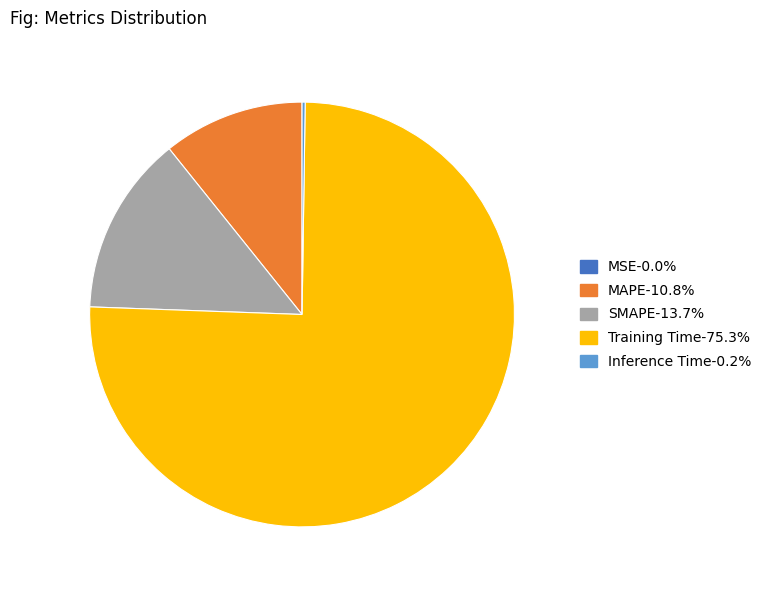

Which category has the biggest portion of the pie?

Training Time